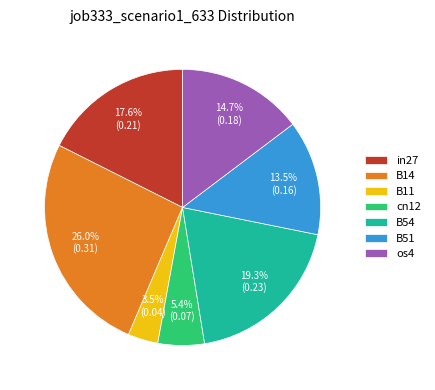

Which category has the biggest portion of the pie?

B14